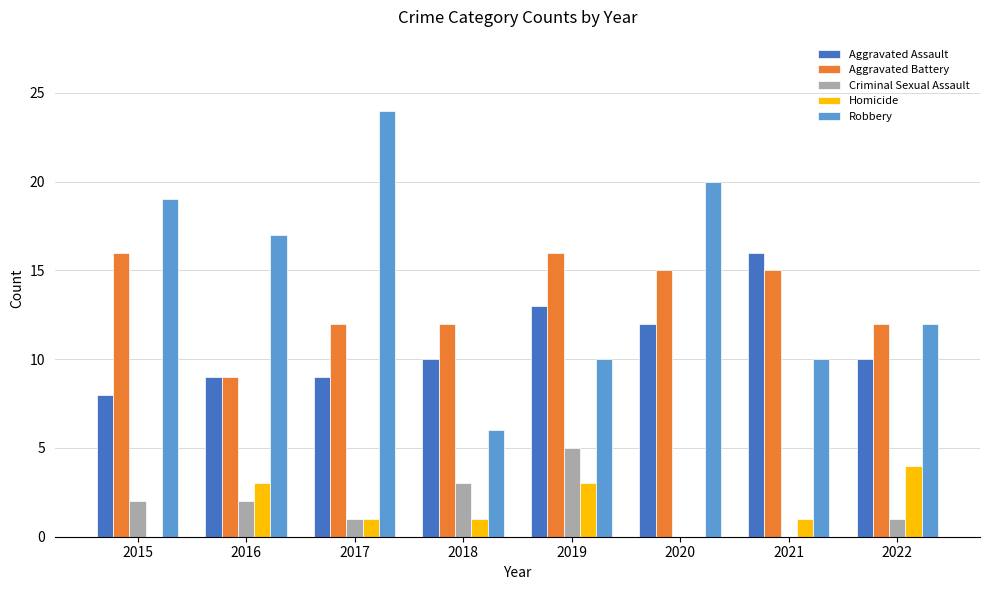

Which series changed the most between 2020 and 2022?

Robbery